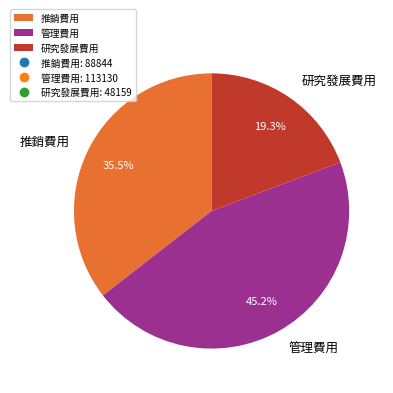

To the nearest percent, what is the average slice percentage?

33%